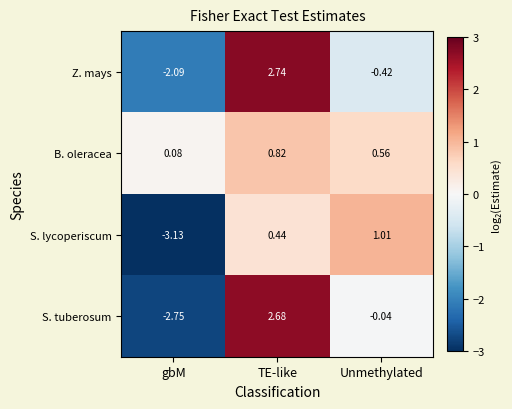

At which label does S. lycoperiscum reach its minimum?

gbM